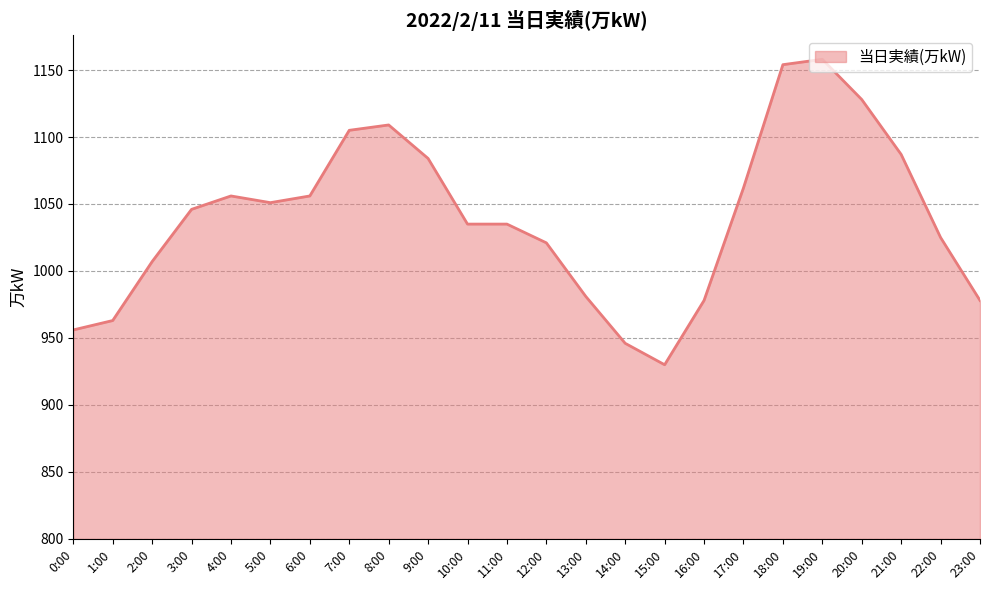

Which has a higher value, 6:00 or 7:00?

7:00